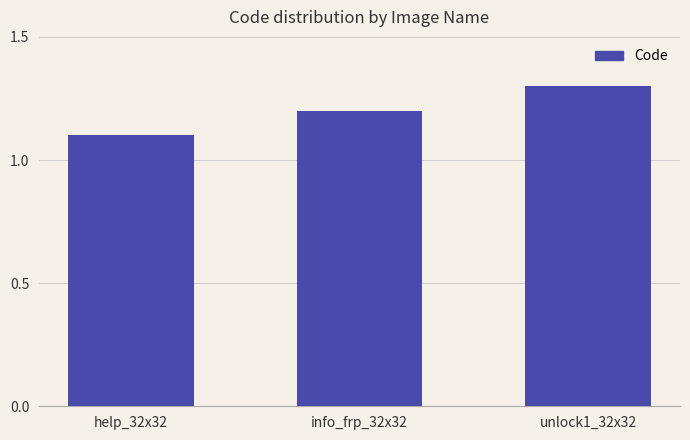

Are the bars horizontal?

No